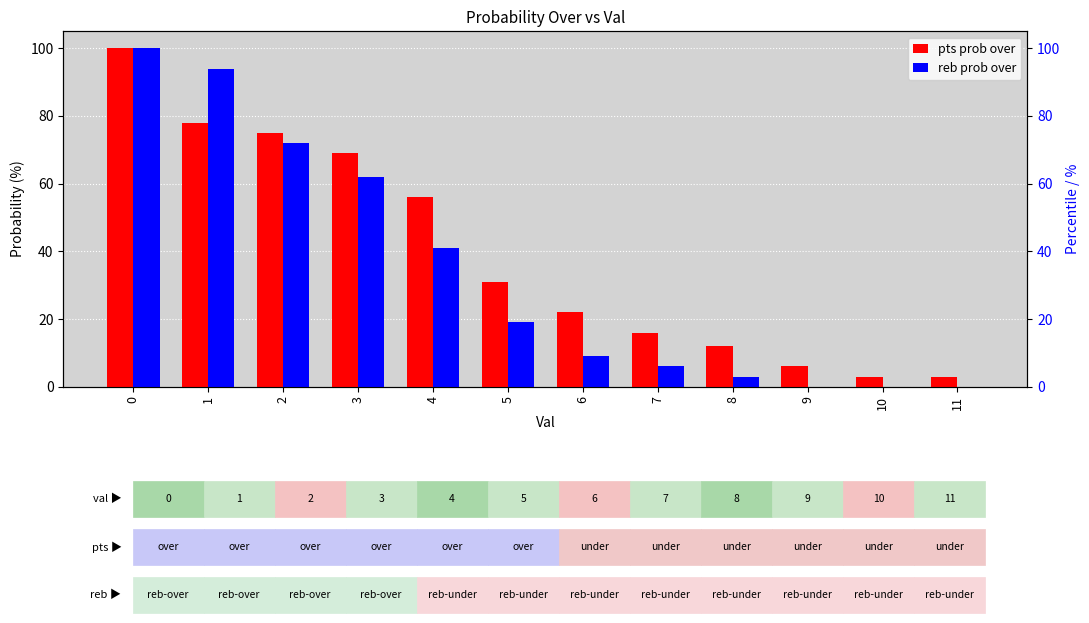

Does the chart contain stacked bars?

No